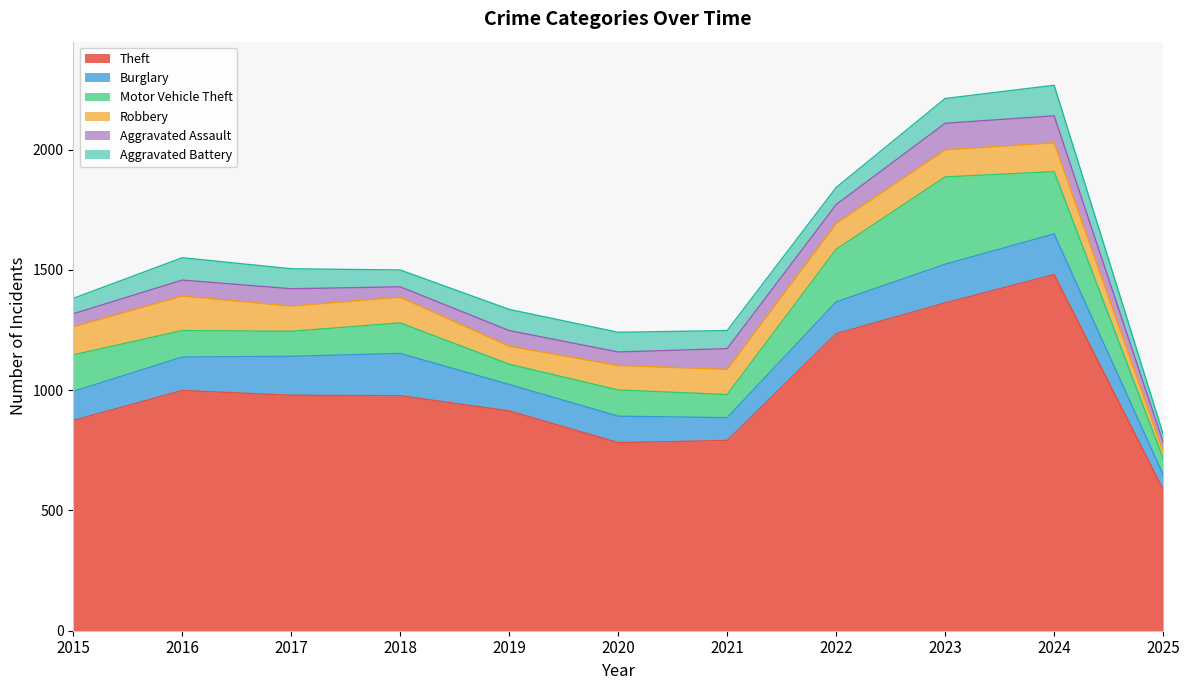

Reading left to right, transcribe all the data shown in this chart.

Theft: 2015=874	2016=999	2017=979	2018=977	2019=914	2020=782	2021=791	2022=1235	2023=1363	2024=1481	2025=587
Burglary: 2015=121	2016=139	2017=162	2018=176	2019=110	2020=110	2021=95	2022=132	2023=161	2024=169	2025=62
Motor Vehicle Theft: 2015=152	2016=110	2017=104	2018=127	2019=84	2020=109	2021=96	2022=219	2023=363	2024=259	2025=68
Robbery: 2015=117	2016=144	2017=105	2018=107	2019=75	2020=102	2021=105	2022=108	2023=113	2024=120	2025=29
Aggravated Assault: 2015=54	2016=66	2017=72	2018=43	2019=65	2020=56	2021=86	2022=78	2023=110	2024=112	2025=39
Aggravated Battery: 2015=64	2016=93	2017=83	2018=70	2019=88	2020=82	2021=75	2022=71	2023=103	2024=127	2025=33